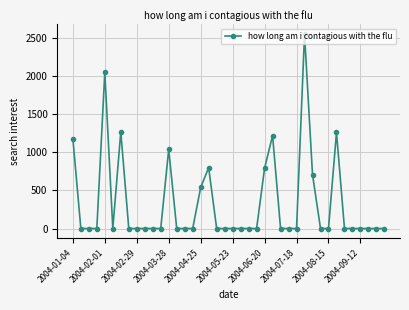

What is the average value?

334.8